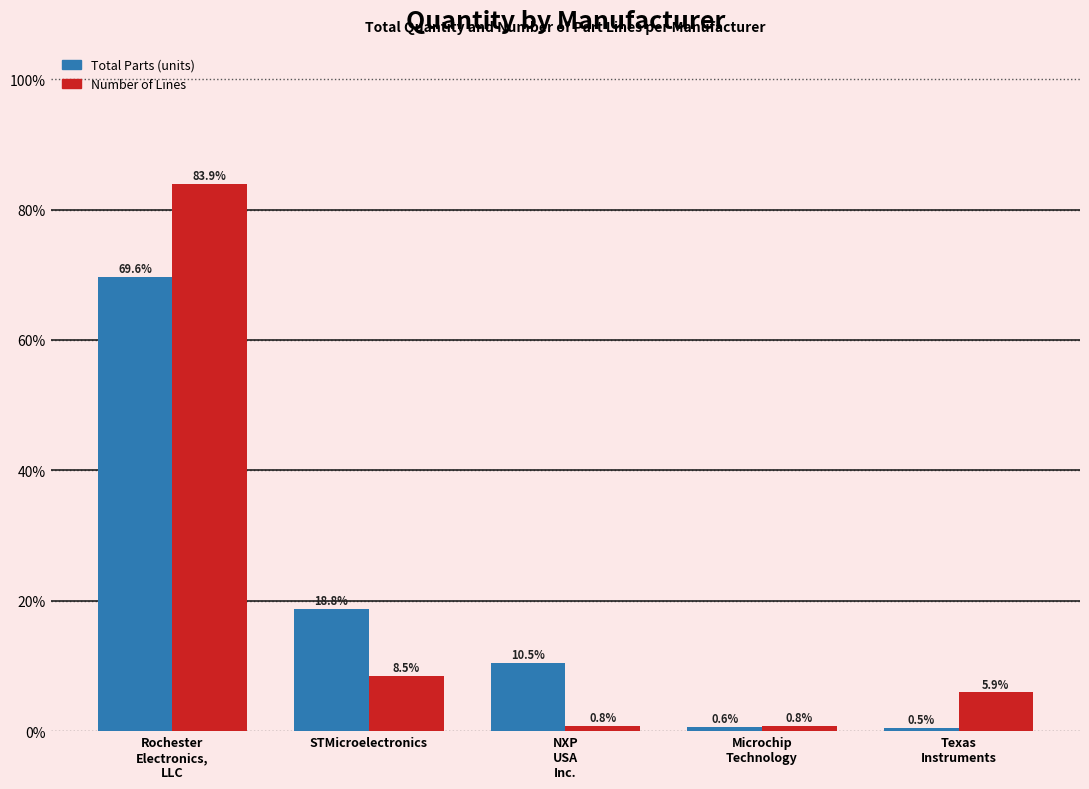

Which label corresponds to the largest value in the chart?

Rochester
Electronics,
LLC